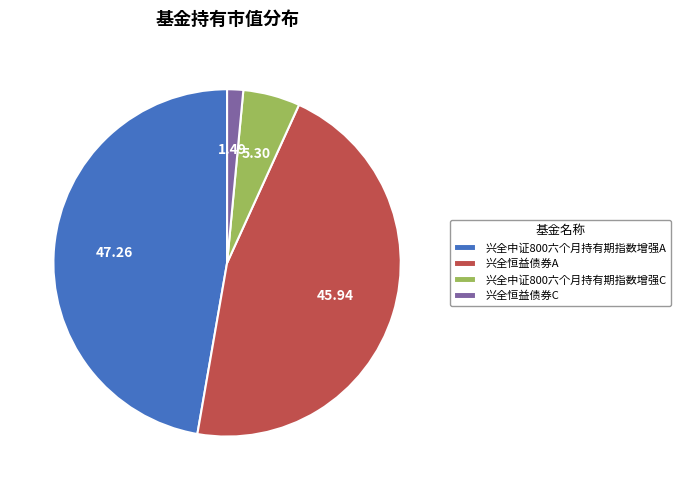

Do 兴全中证800六个月持有期指数增强C and 兴全中证800六个月持有期指数增强A together represent more than half of the pie?

Yes